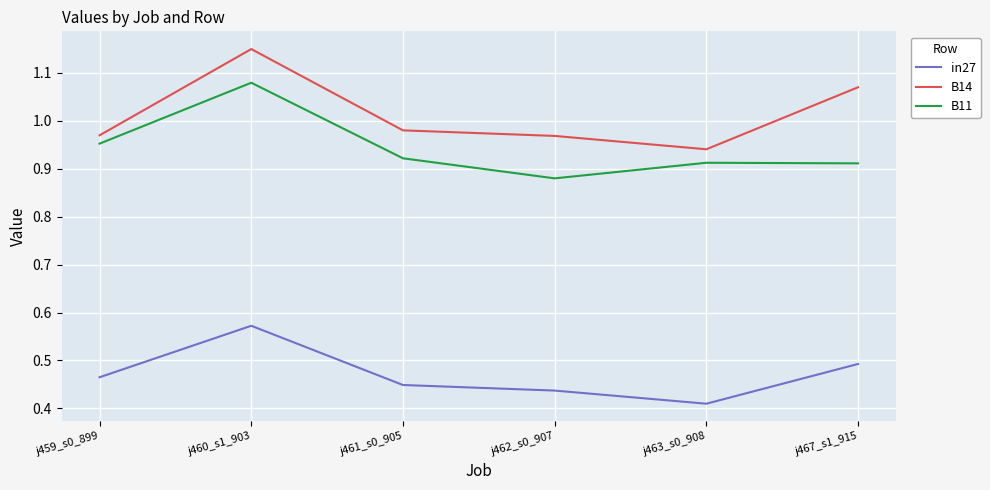

Which series has the widest spread of values?

B14